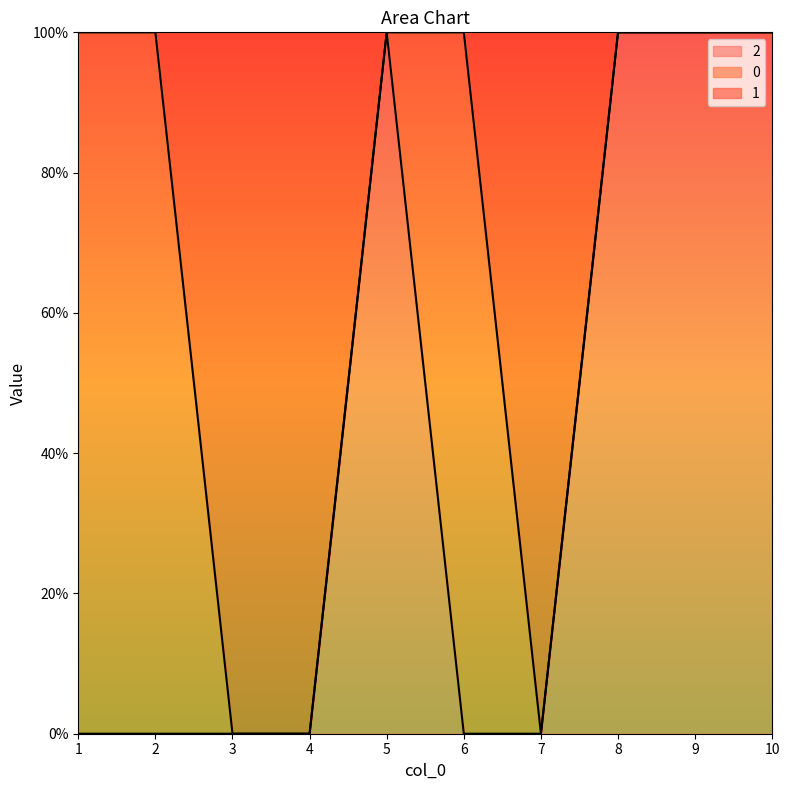

True or false: 1 has a value of 1 at 6.

True